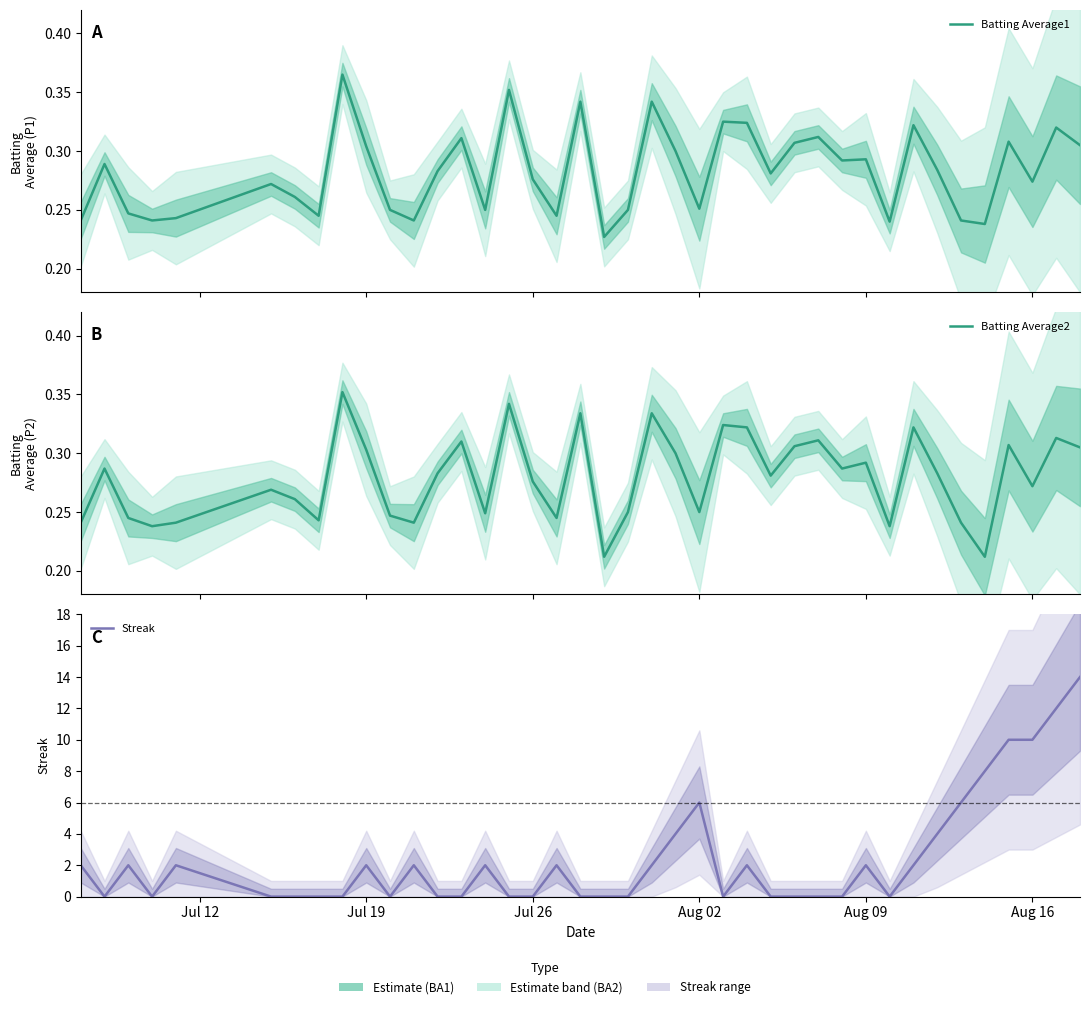

Count the number of categories in the chart.

40